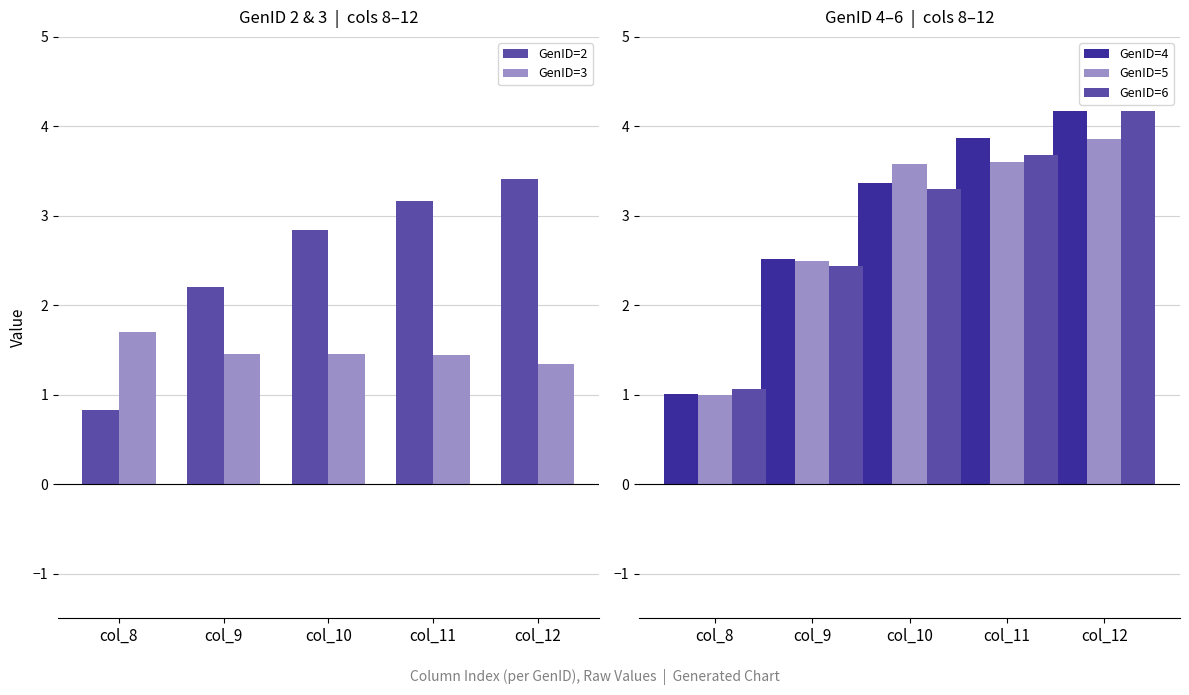

Reading left to right, list all the values displayed in this chart.

GenID=2: 0.8	2.2	2.8	3.2	3.4
GenID=3: 1.7	1.5	1.4	1.4	1.3
GenID=4: 1.0	2.5	3.4	3.9	4.2
GenID=5: 1.0	2.5	3.6	3.6	3.9
GenID=6: 1.1	2.4	3.3	3.7	4.2